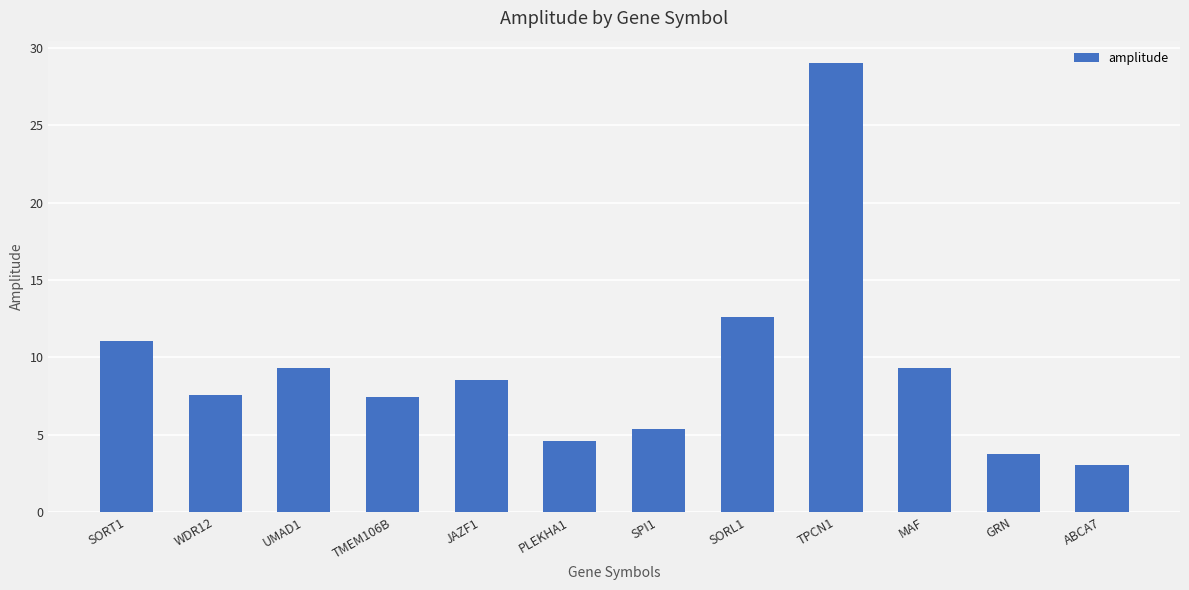

True or false: the data shows 10.6 at TMEM106B.

False